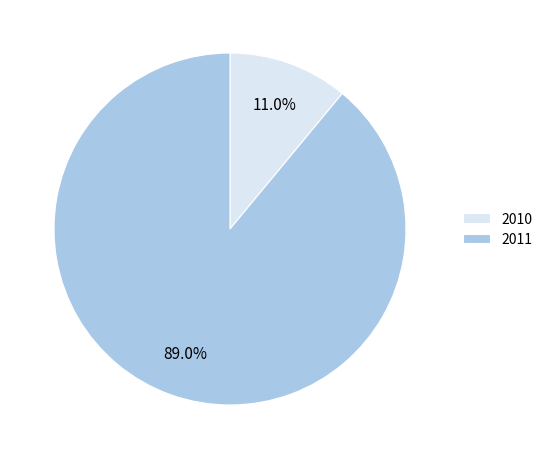

Approximately how many times larger is the value at 2011 compared to 2010?

8.1